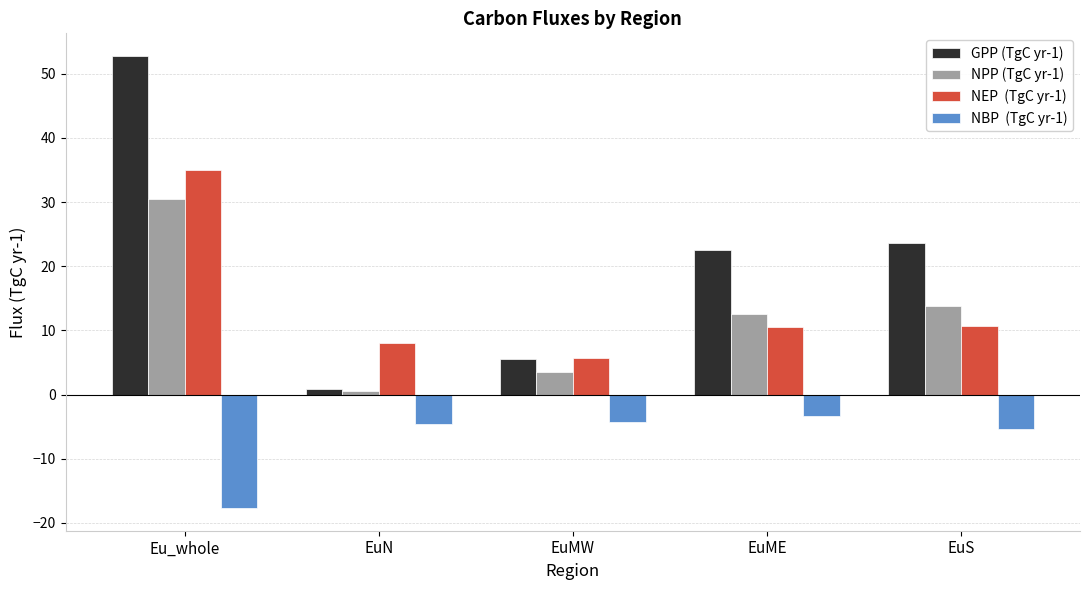

How many groups of bars are there?

5